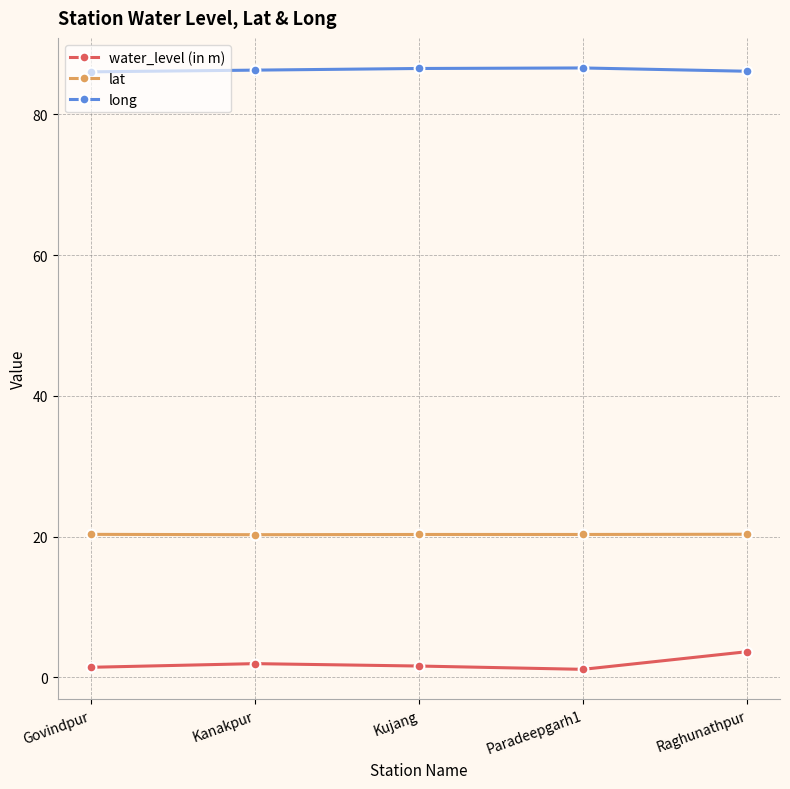

Between Govindpur and Raghunathpur, which series saw the biggest shift?

water_level (in m)